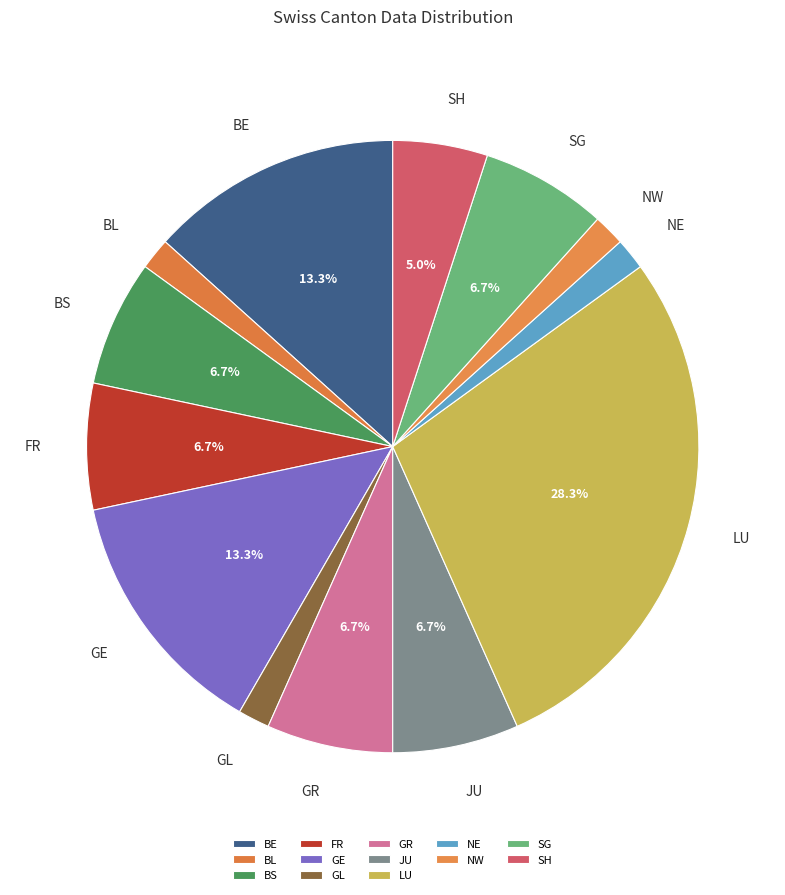

Is it true that BE is 13% of the pie?

True